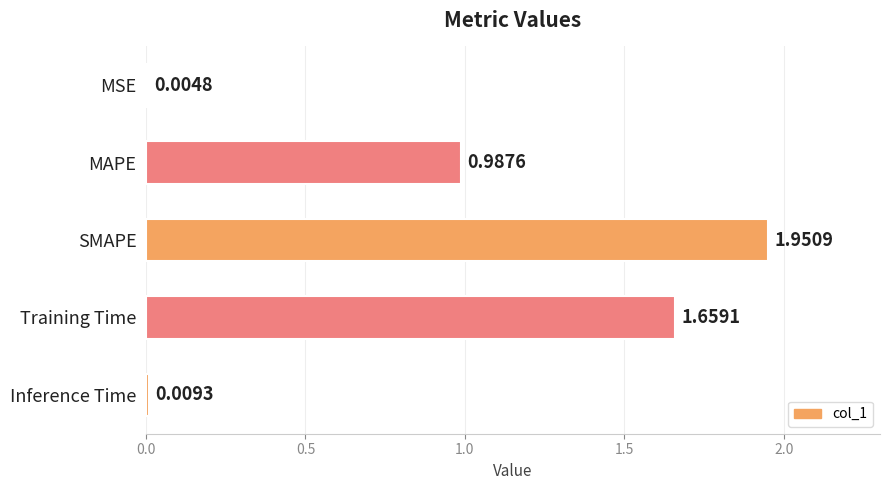

At which category does the chart reach its peak across all series?

SMAPE